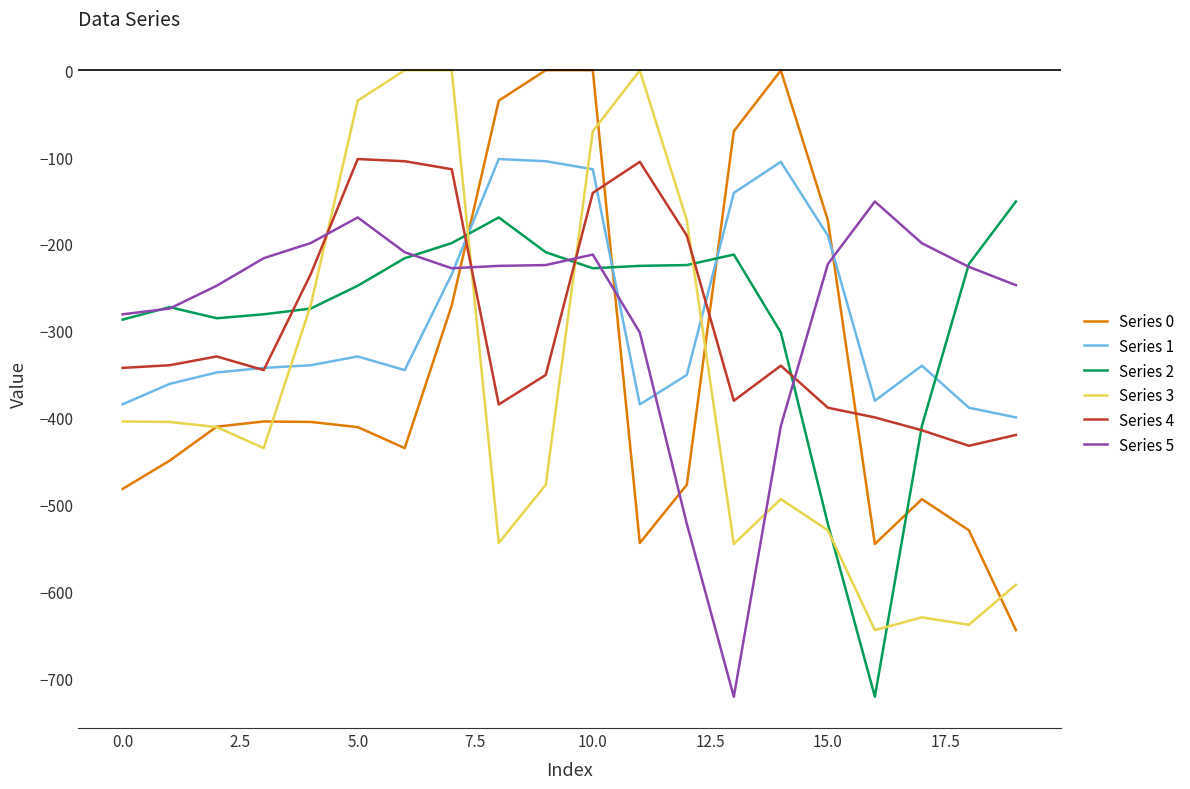

How many times do Series 1 and Series 2 cross each other?

4